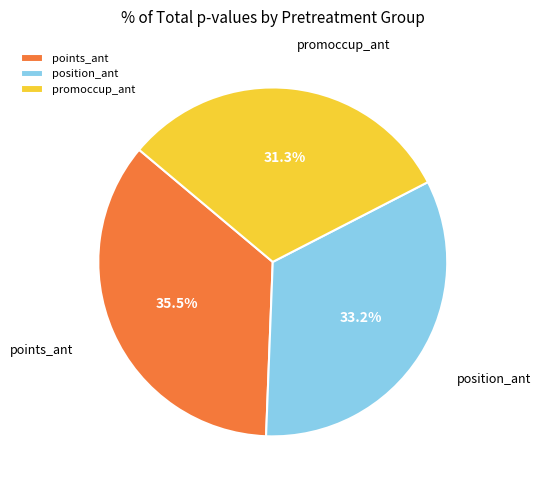

Do position_ant and points_ant together represent more than half of the pie?

Yes